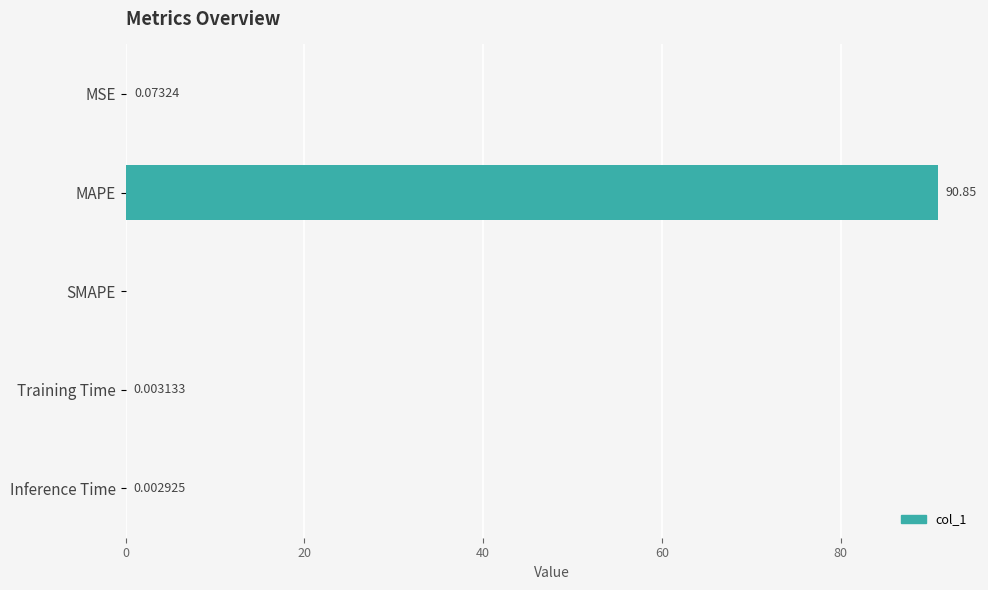

What is the sum of the values at MAPE and MSE?

90.9